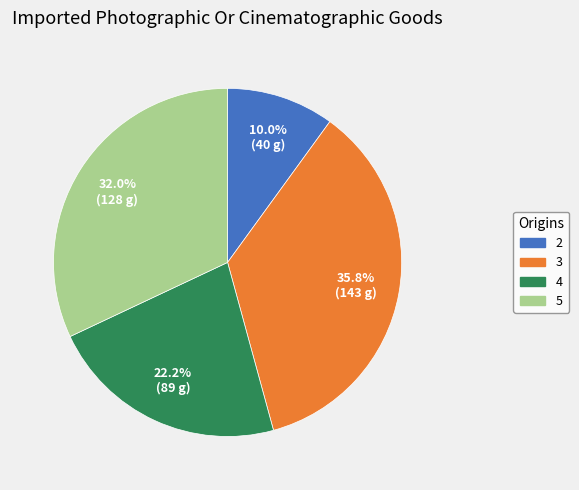

What percentage is the 2 slice, to the nearest percent?

10%